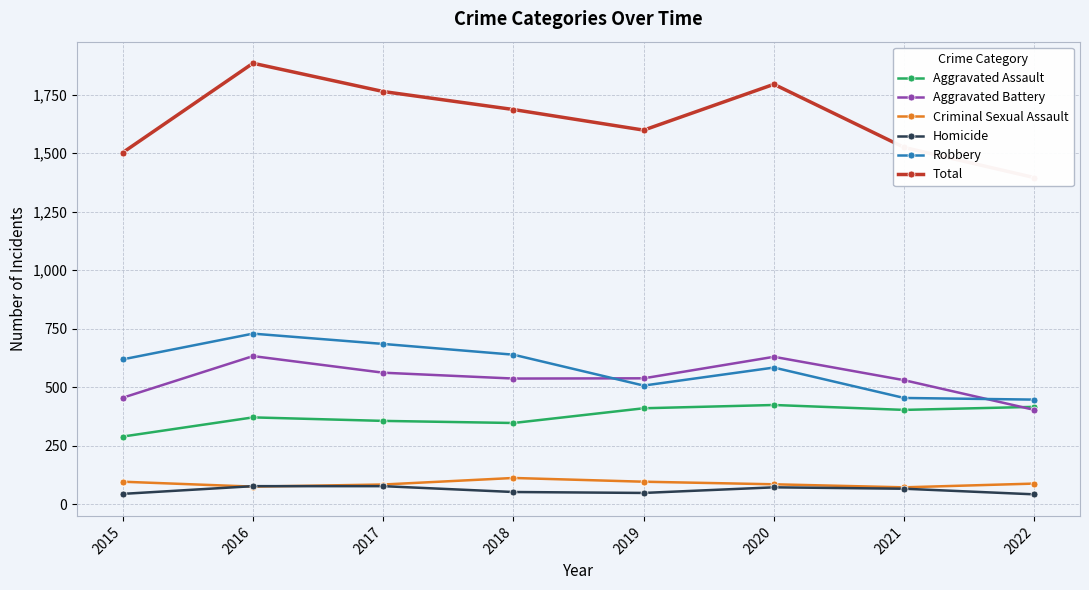

What is the sum of all Homicide values?

478